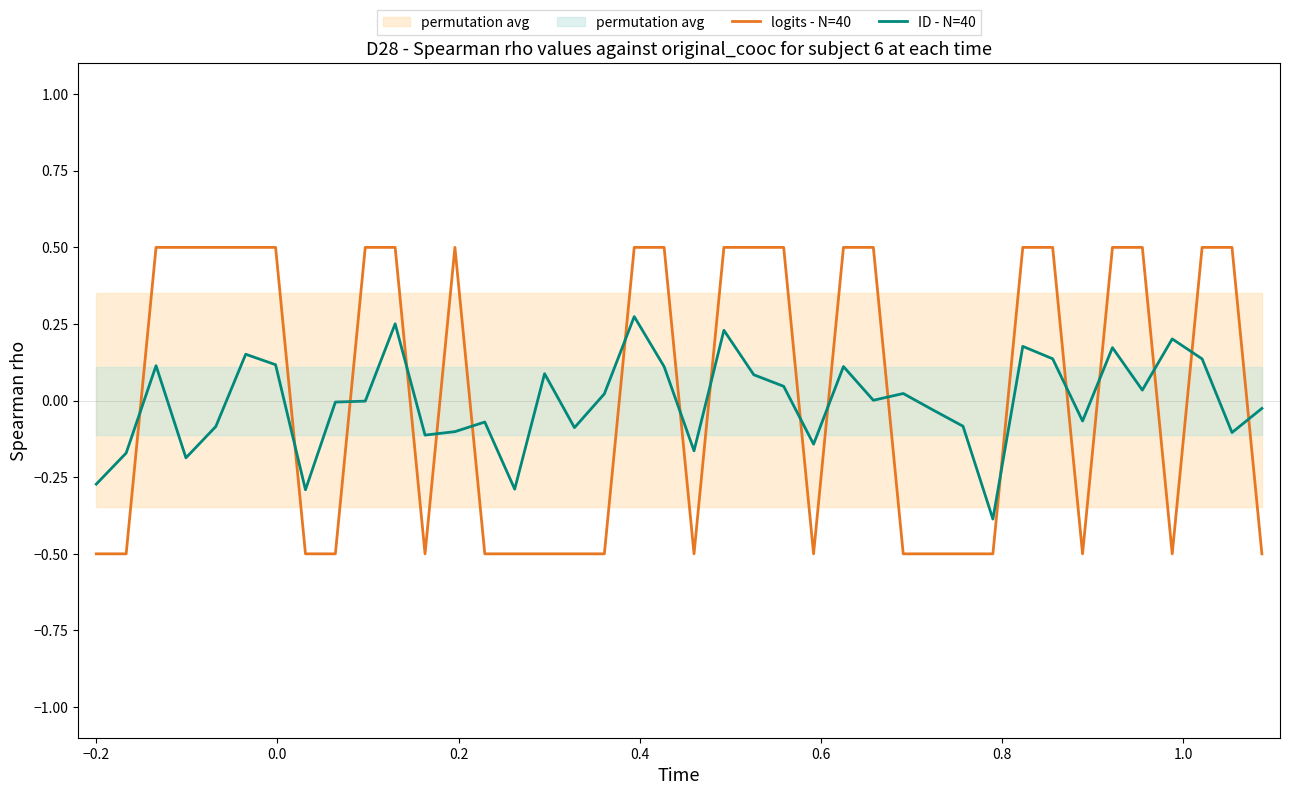

True or false: logits - N=40 and ID - N=40 cross at least once.

True